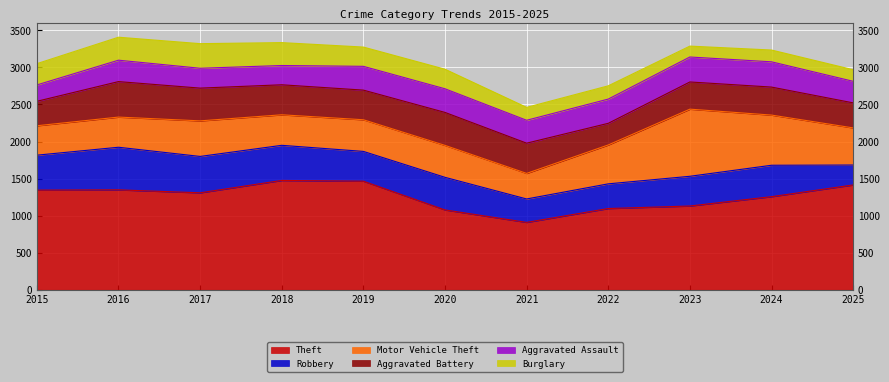

Which series has the widest spread of values?

Theft